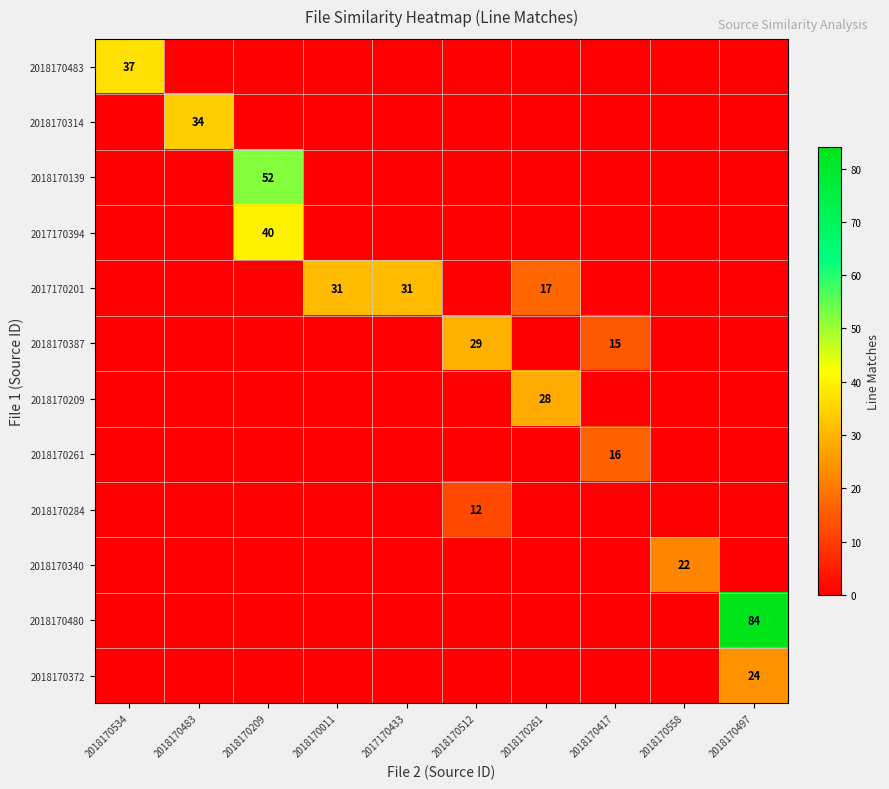

List the series in order of their peak value, lowest first.

2018170284, 2018170261, 2018170340, 2018170372, 2018170209, 2018170387, 2017170201, 2018170314, 2018170483, 2017170394, 2018170139, 2018170480